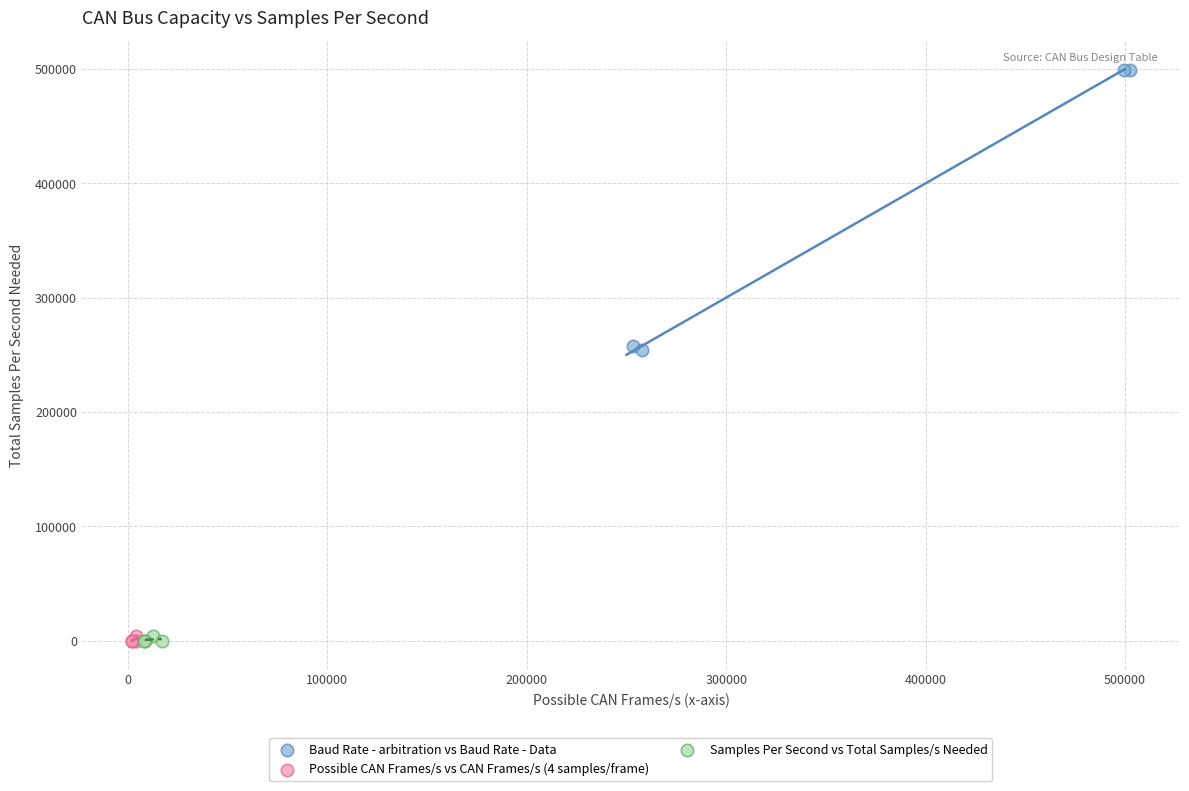

Which series has the widest spread of Y values?

Baud Rate - arbitration vs Baud Rate - Data